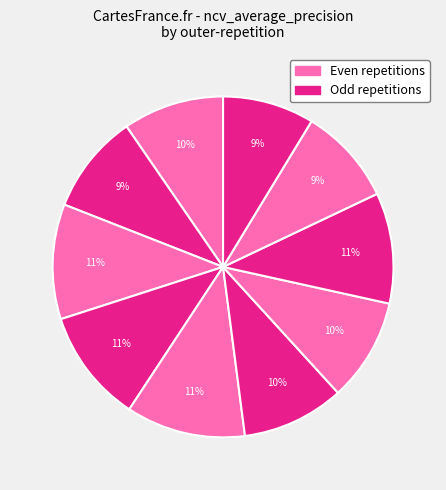

Is there any slice that represents more than half of the pie?

No